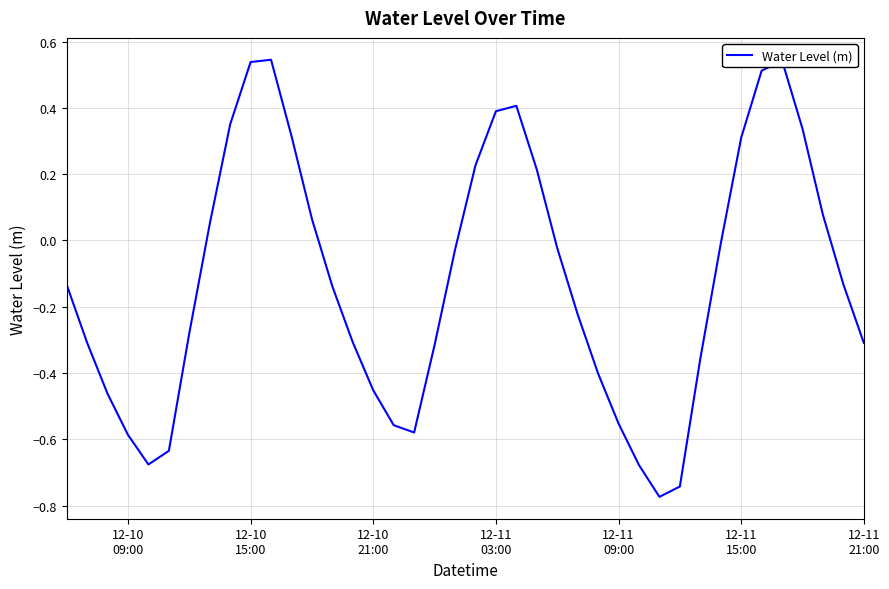

What is the maximum value shown in the chart?

0.5